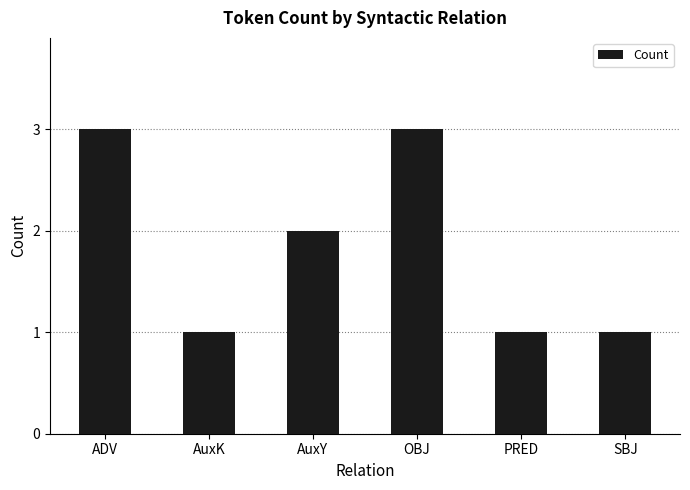

The chart shows a value of 4 at OBJ. True or false?

False